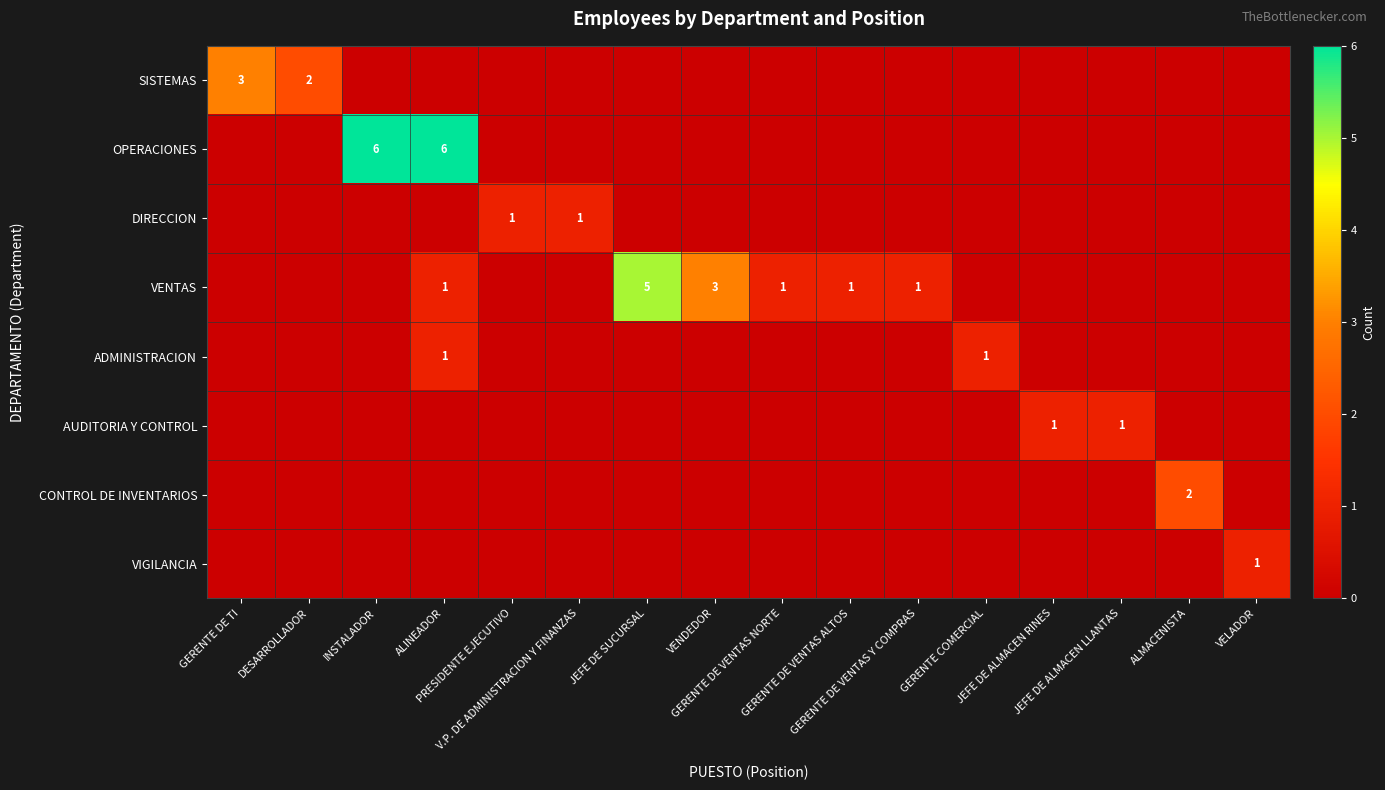

Which category has the highest value in the ADMINISTRACION series?

ALINEADOR